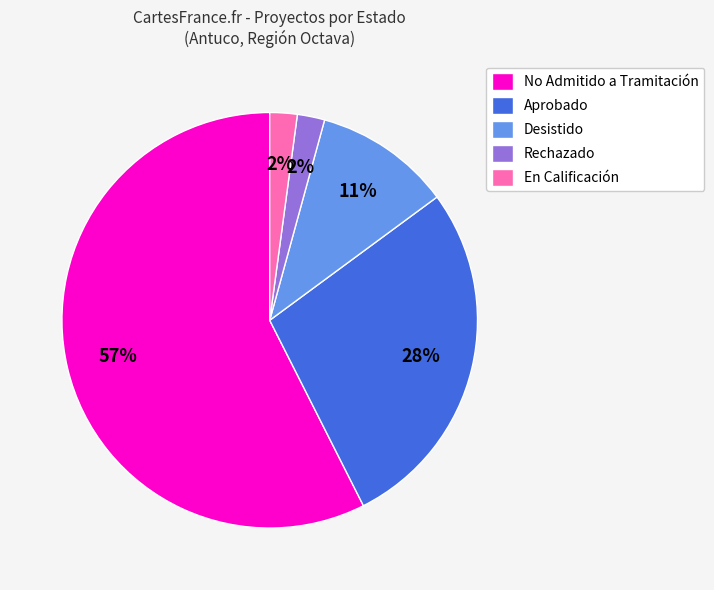

The Aprobado slice represents 28% of the pie. True or false?

True